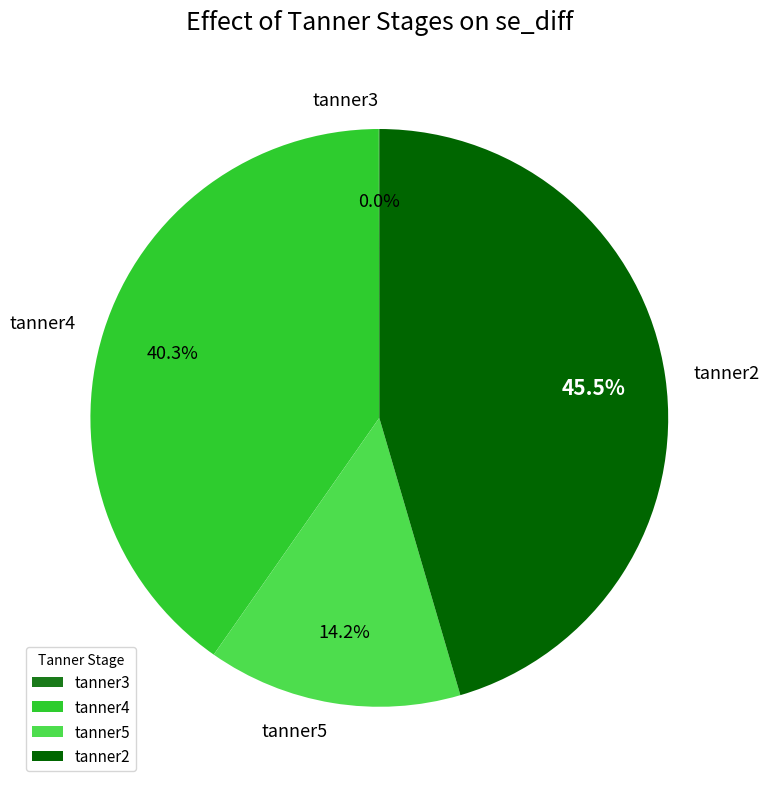

Which category has the biggest portion of the pie?

tanner2